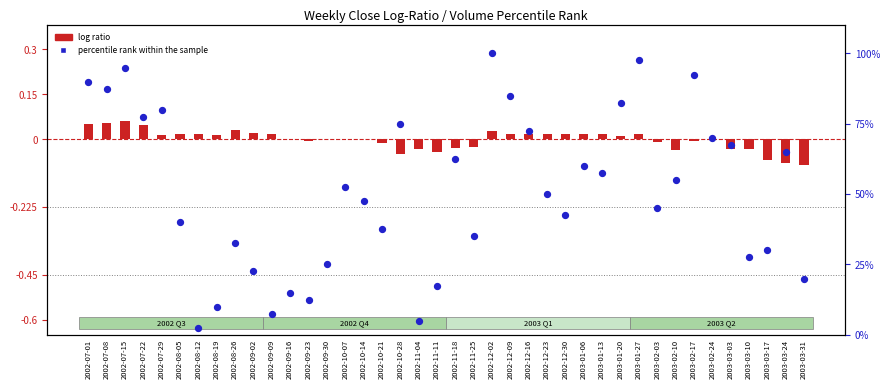

Is the value of log ratio at 2002-09-02 greater than the value of percentile rank within the sample at 2002-09-30?

No